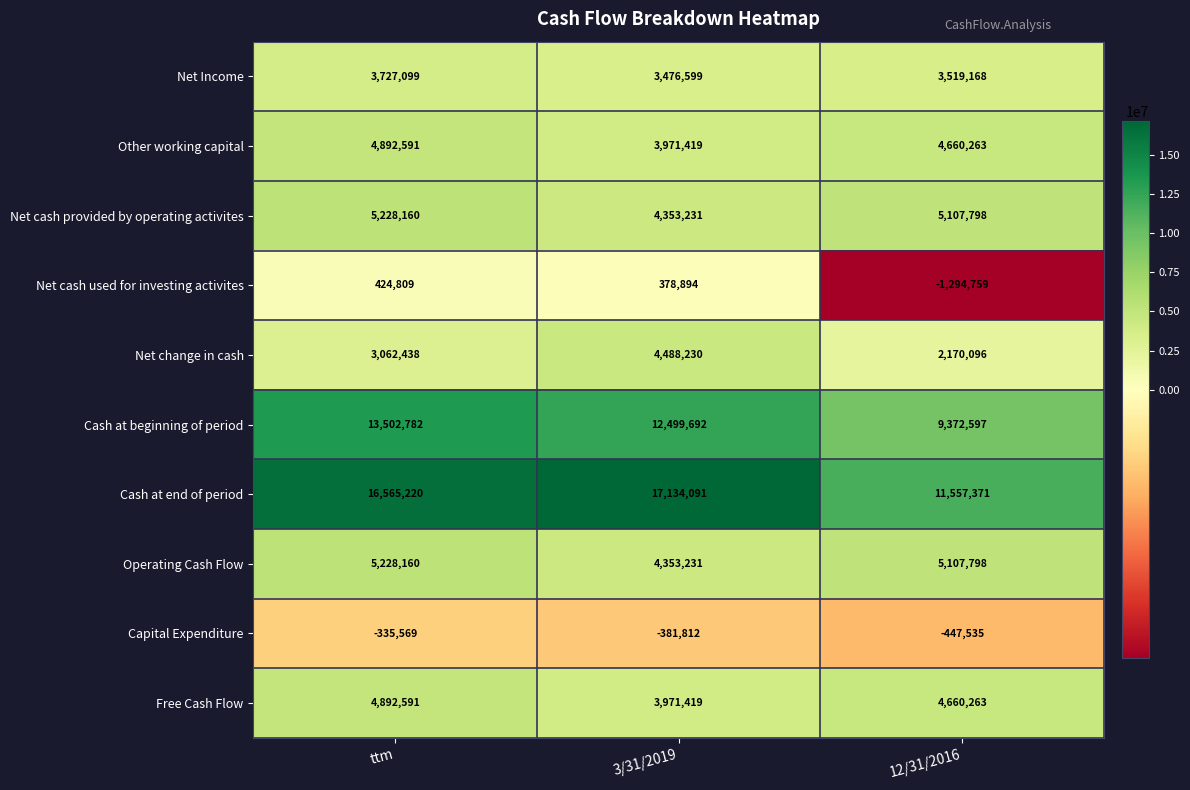

What is the total value across all series at 12/31/2016?

44413060